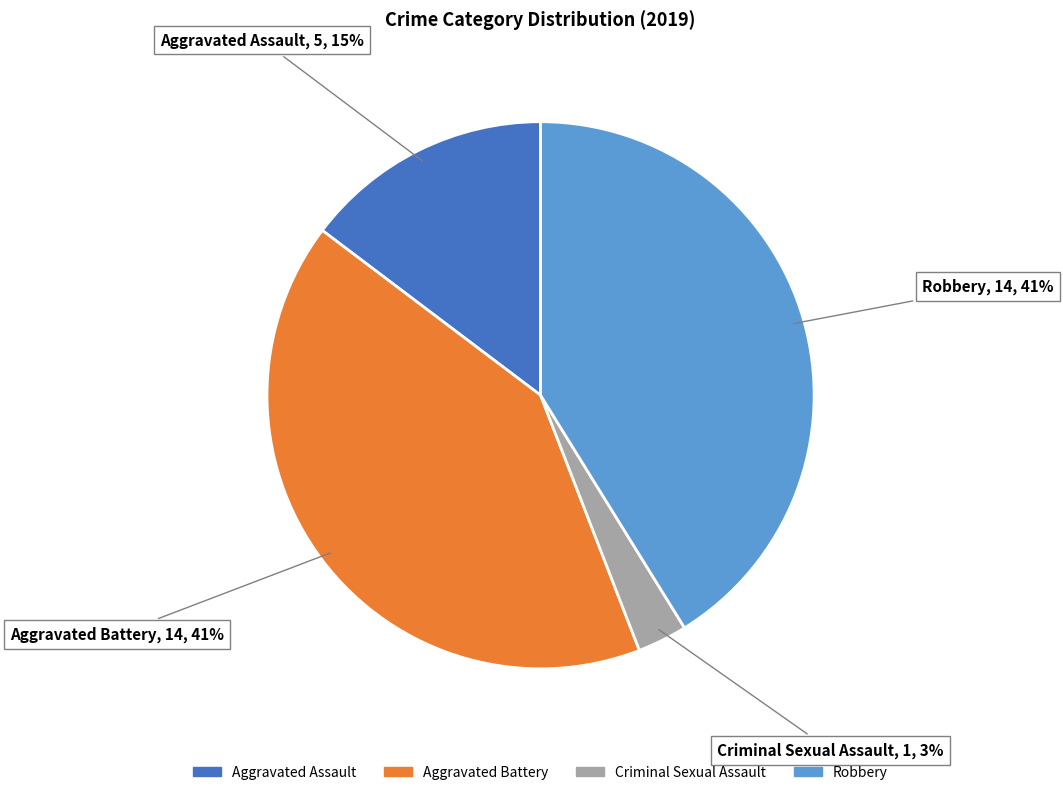

To the nearest percent, what is the average slice percentage?

25%